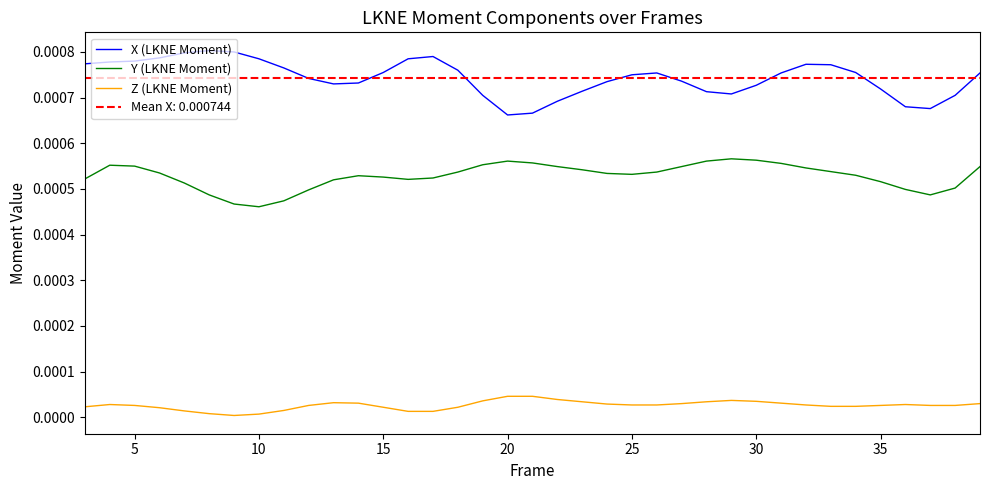

True or false: Z (LKNE Moment) and X (LKNE Moment) intersect in this chart.

False